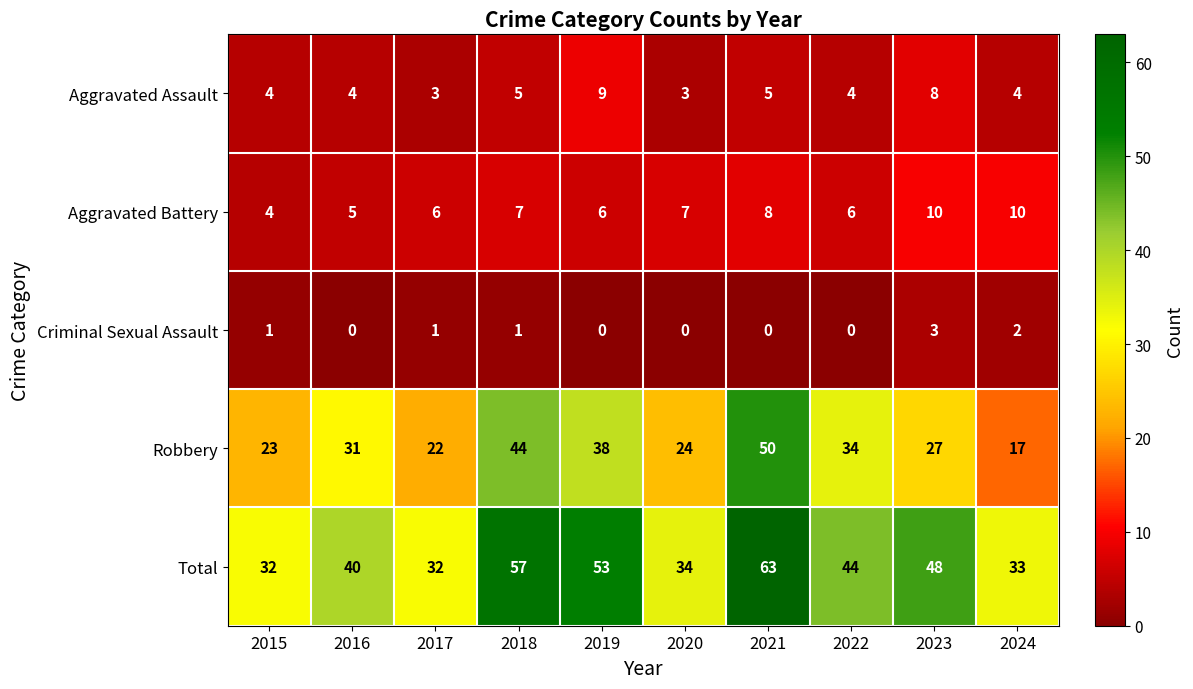

Which category has the highest value across all series?

2021